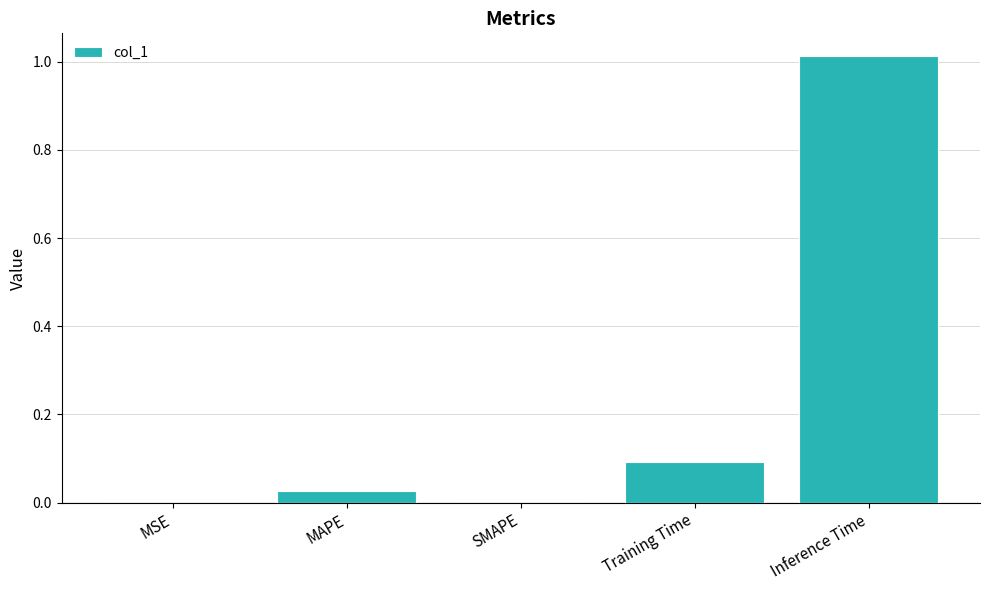

What is the average value?

0.2